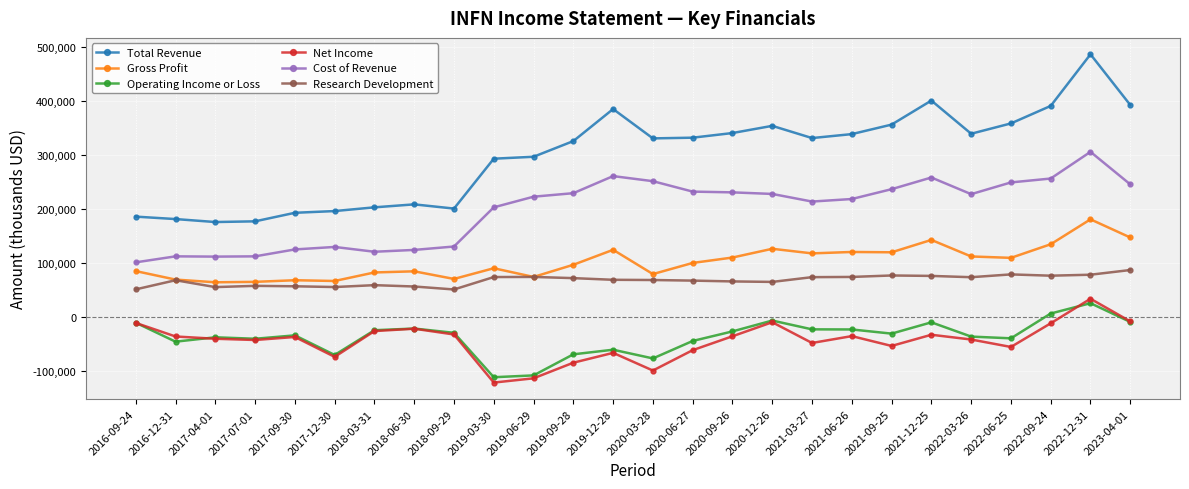

What is the label of the 5th point from the left?

2017-09-30